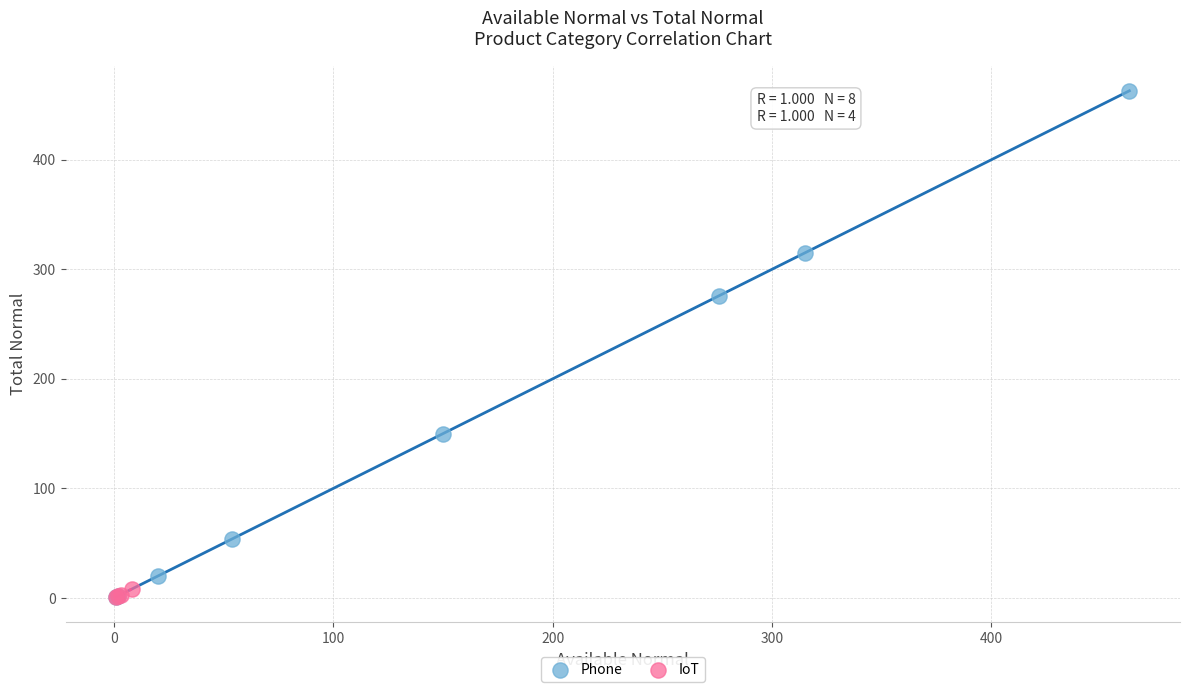

Which series has the largest Y range (max minus min)?

Phone